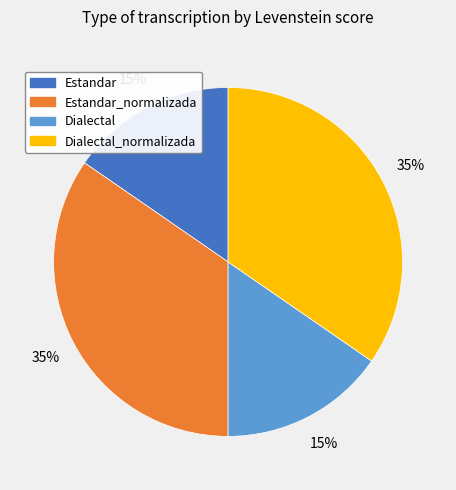

To the nearest percent, what is the average slice percentage?

25%